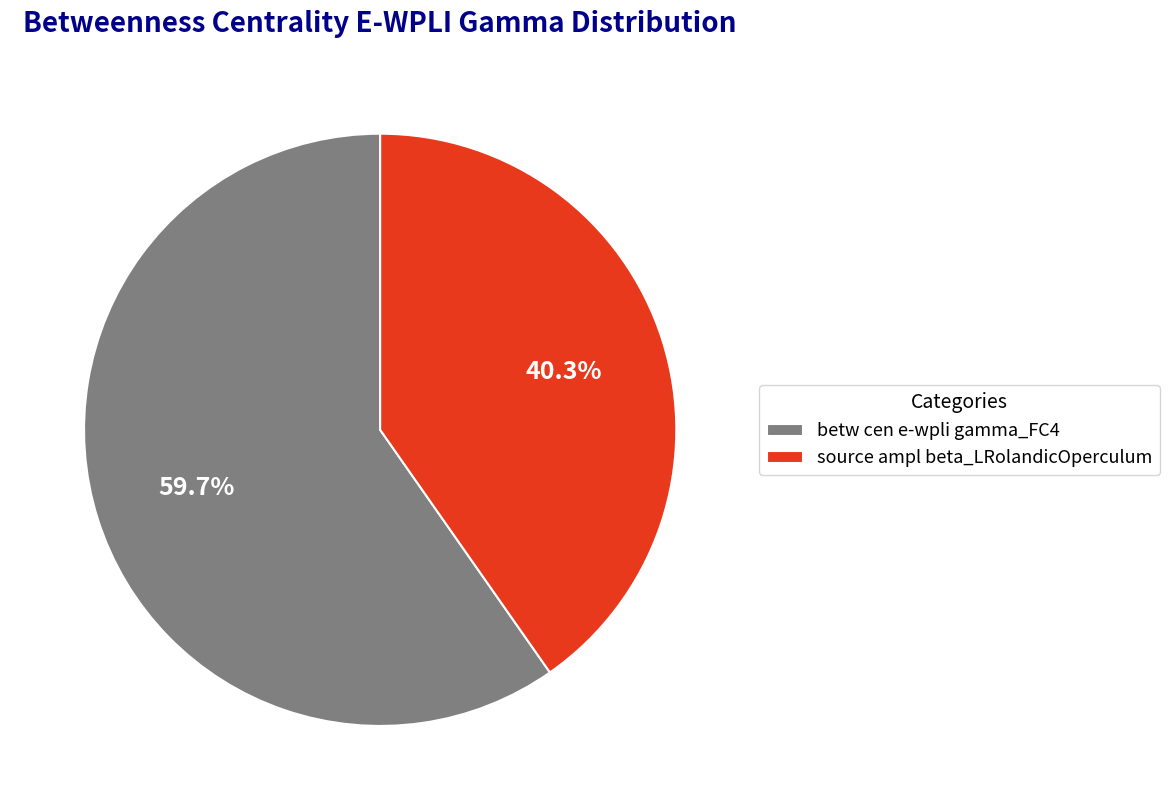

Count the number of slices in the pie.

2